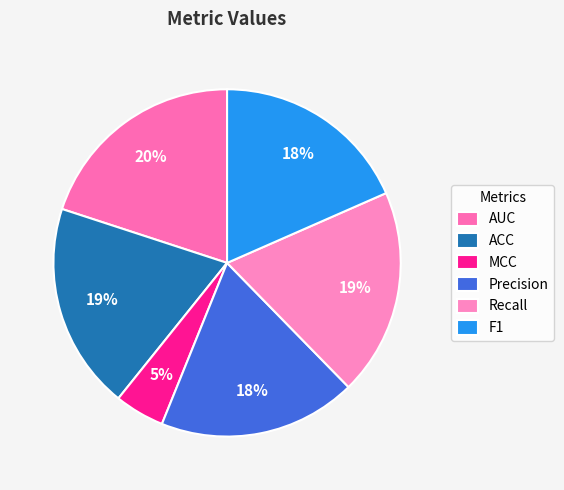

How many segments does this pie chart have?

6